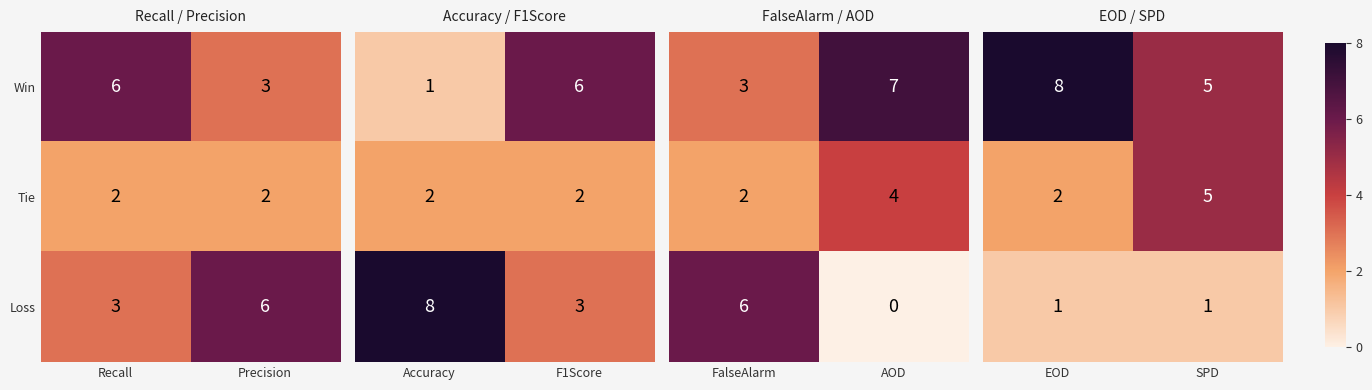

What is the sum of the Tie values at Recall and Precision?

4